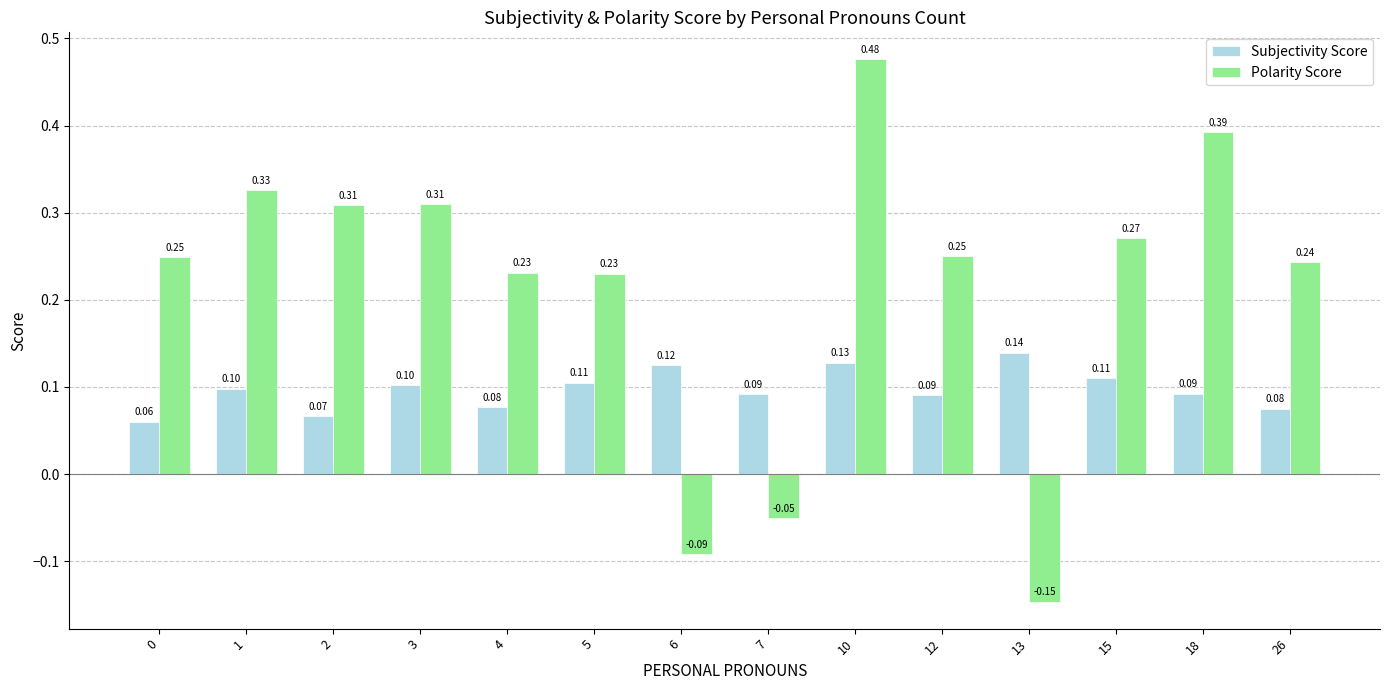

Between 5 and 6, which series saw the biggest shift?

Polarity Score